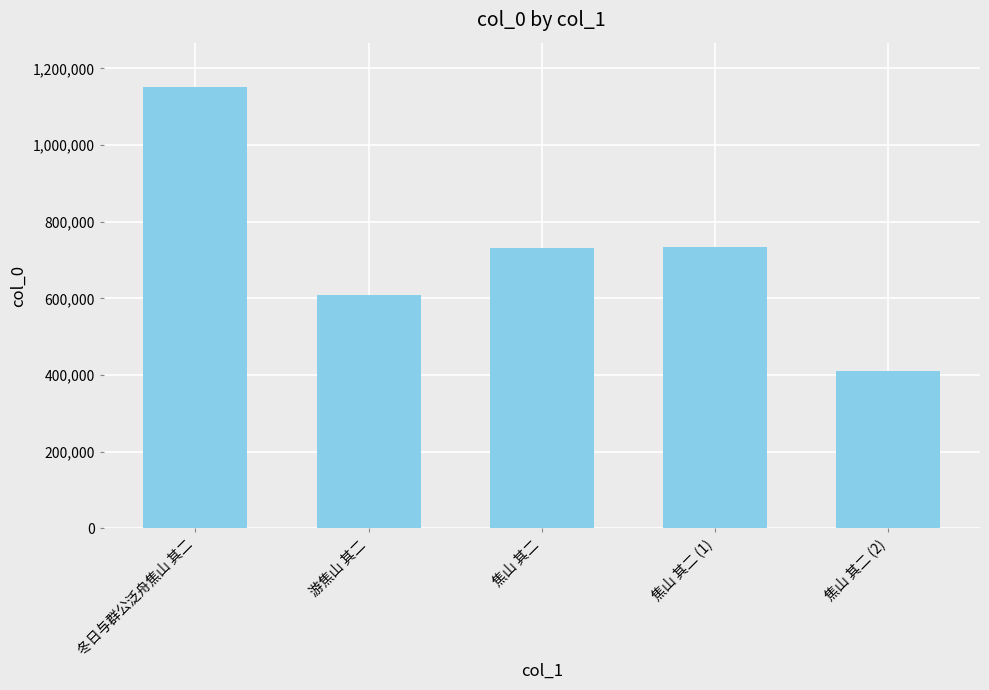

Which has a higher value, 冬日与群公泛舟焦山 其二 or 焦山 其二 (1)?

冬日与群公泛舟焦山 其二